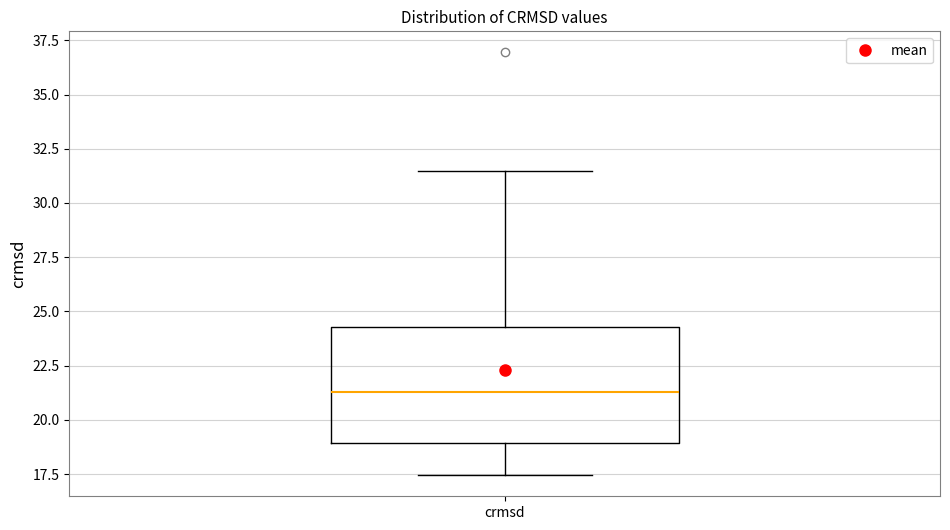

Read this box plot against the y-axis: the position of the median line, the range covered by the box, and the ends of both whiskers. The values are not printed on the chart, so give them approximately, as read against the axis.

median 21.5, box 19.0 to 24.5, whiskers 17.5 to 31.5